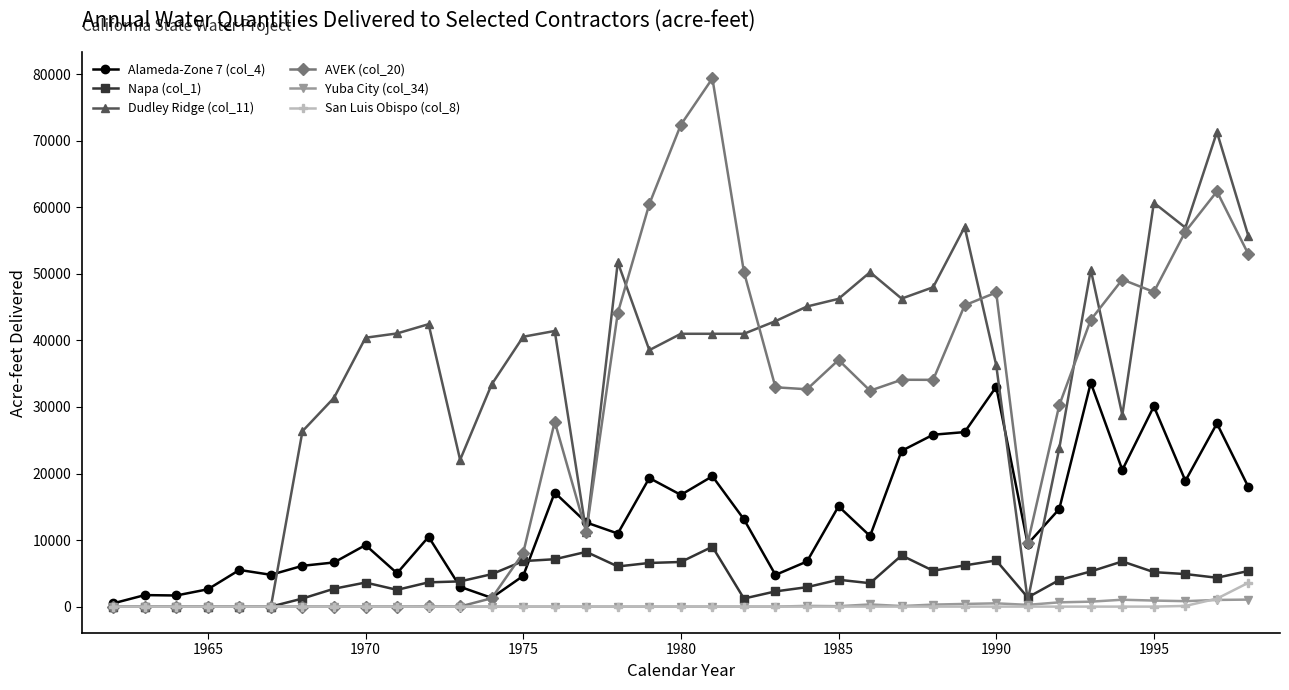

List the series in order of their peak value, lowest first.

Yuba City (col_34), San Luis Obispo (col_8), Napa (col_1), Alameda-Zone 7 (col_4), Dudley Ridge (col_11), AVEK (col_20)